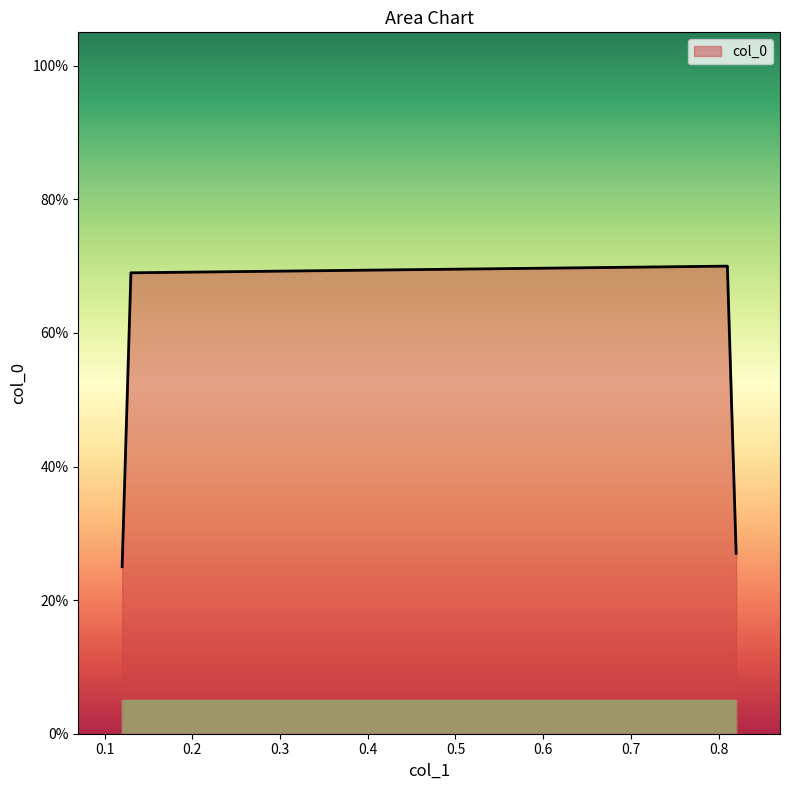

What is the value of the 4th point from the left?

0.3